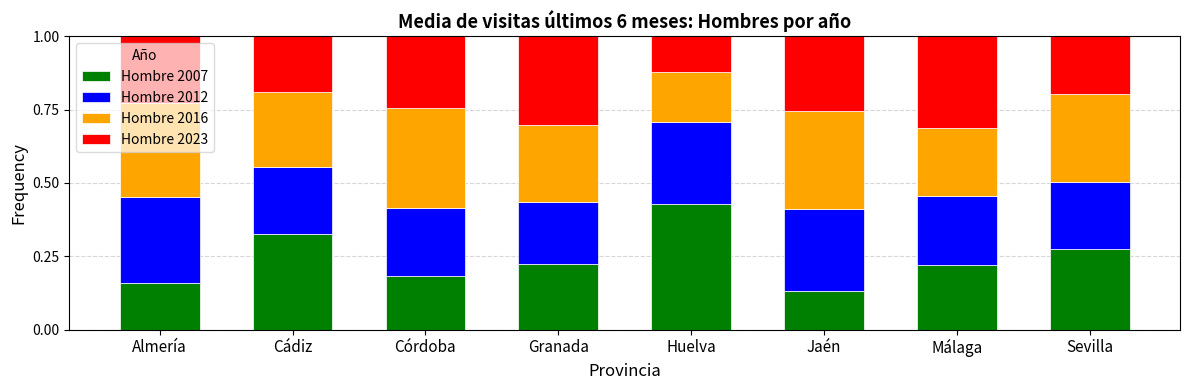

Are the bars grouped side by side (vs. stacked)?

No